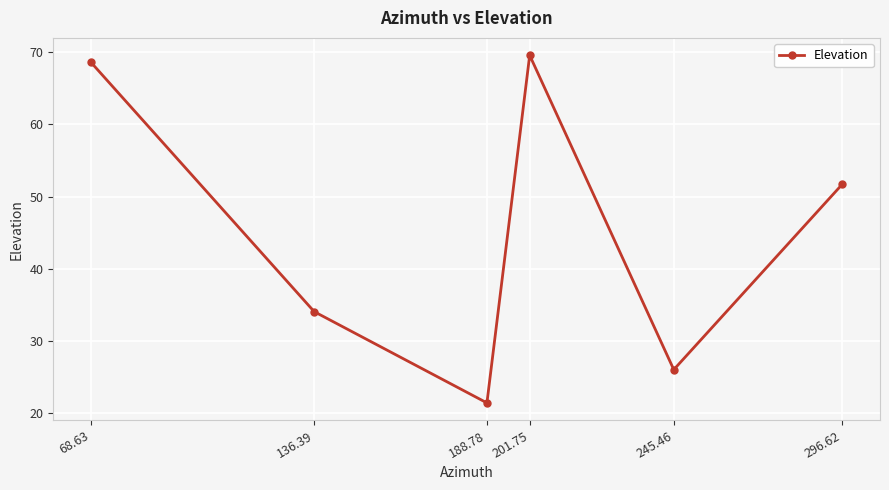

What is the label of the 5th point from the right?

136.39